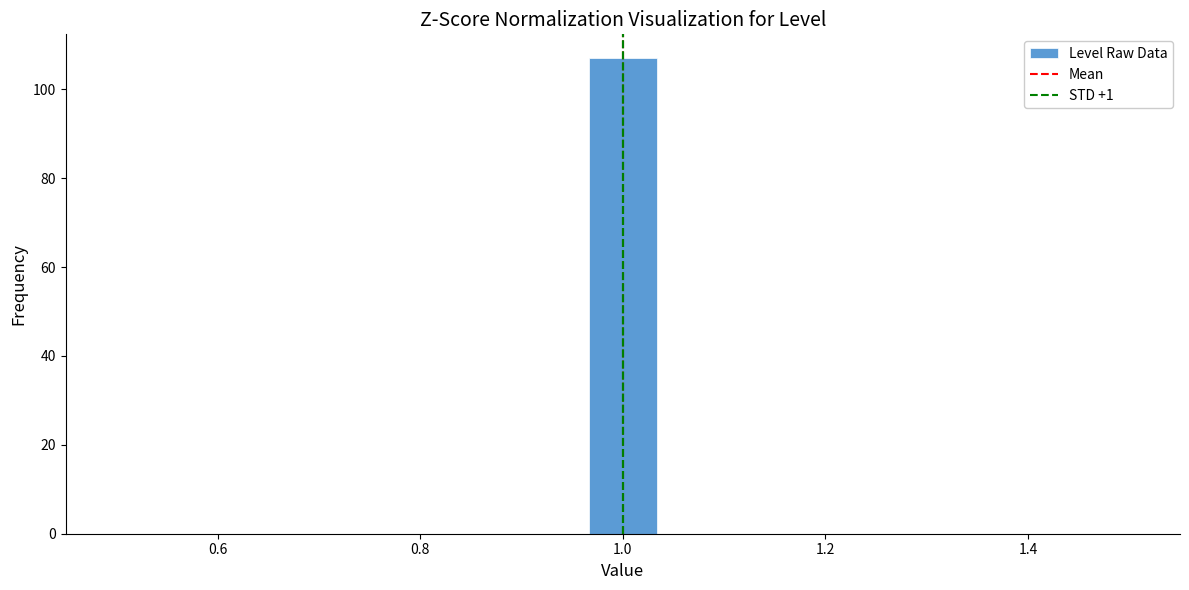

Around what value on the x-axis is the tallest bar? Give the approximate position of its centre, as read against the axis.

1.00